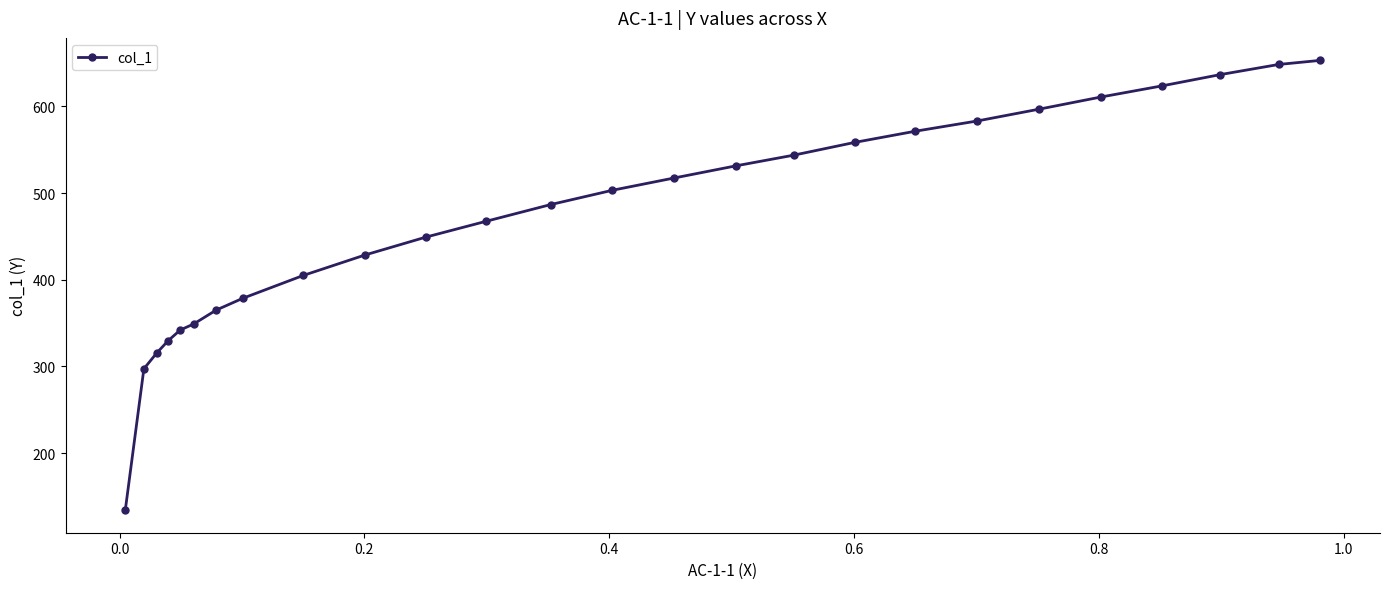

Reading left to right, list all the values displayed in this chart.

134.2	297.3	315.5	329.7	342.0	349.1	365.0	378.5	405.0	428.5	449.1	467.3	486.7	503.1	517.2	531.3	543.7	558.4	571.3	583.0	596.5	610.6	623.6	636.5	648.2	652.9